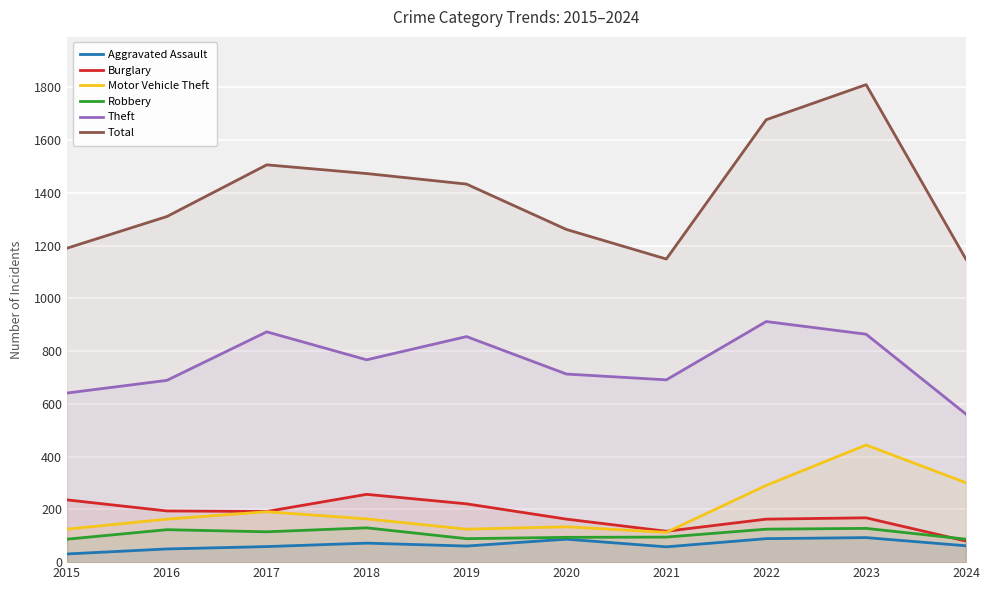

What is the value of the Aggravated Assault point at the 5th from the left?

61